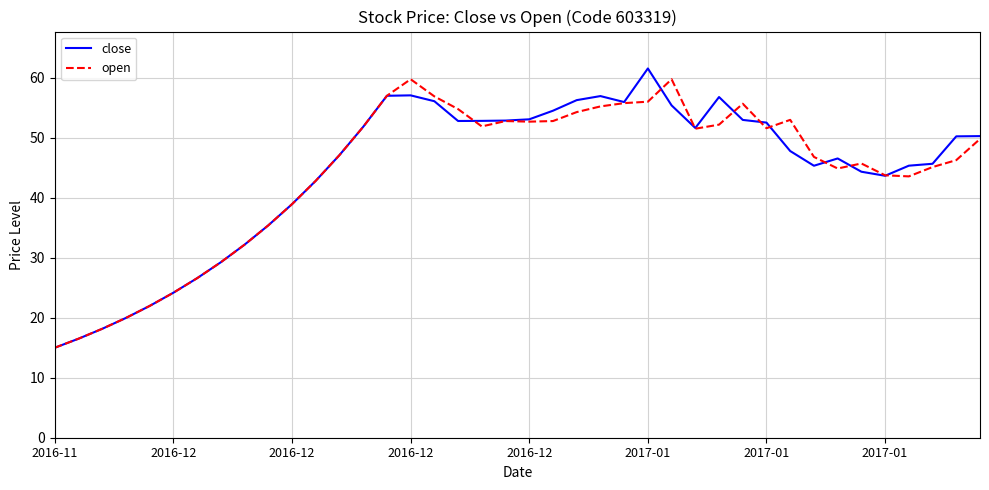

What is the minimum value for open?

15.0